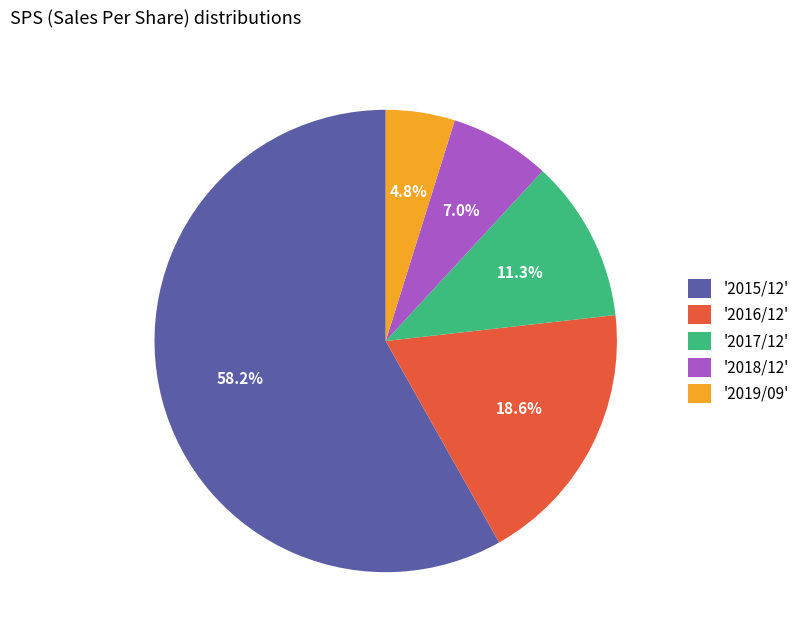

Which category has the smallest portion of the pie?

'2019/09'